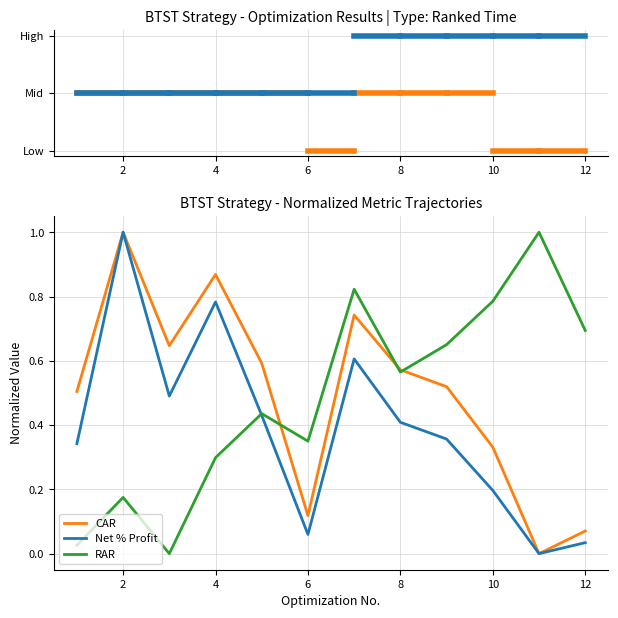

How many interior local valleys does the CAR series have?

3